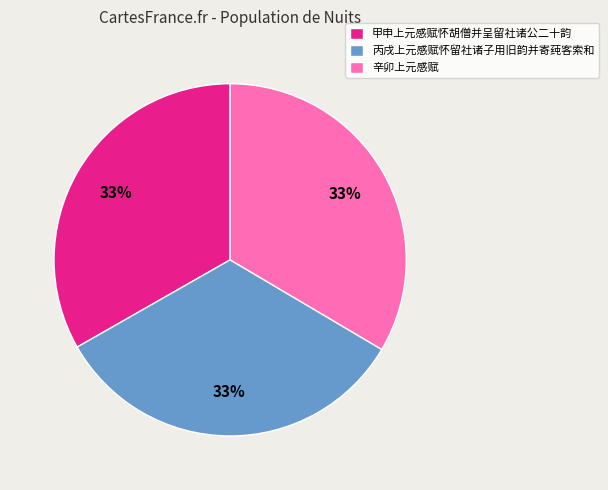

To the nearest percent, what percentage of the pie is 丙戌上元感赋怀留社诸子用旧韵并寄莼客索和?

33%